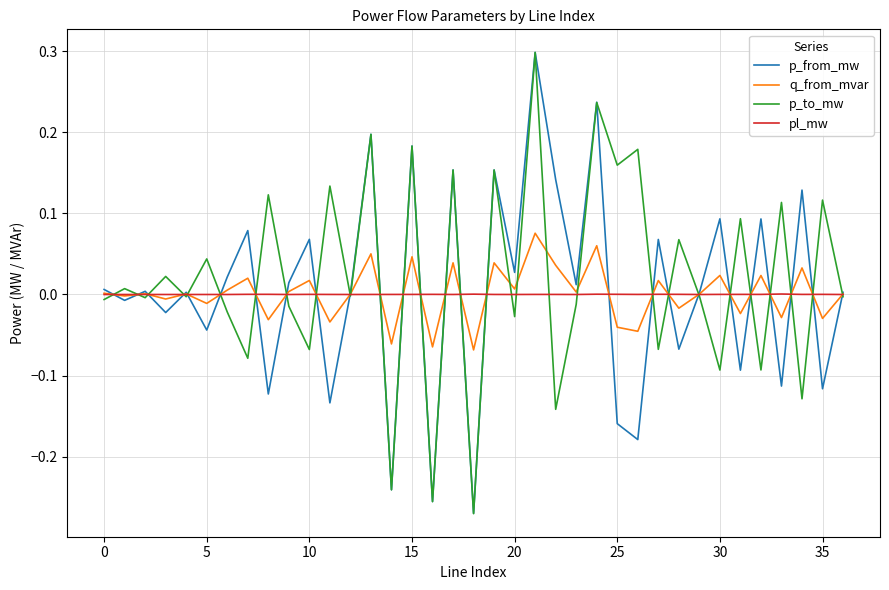

Which series has the largest range (max minus min)?

p_to_mw